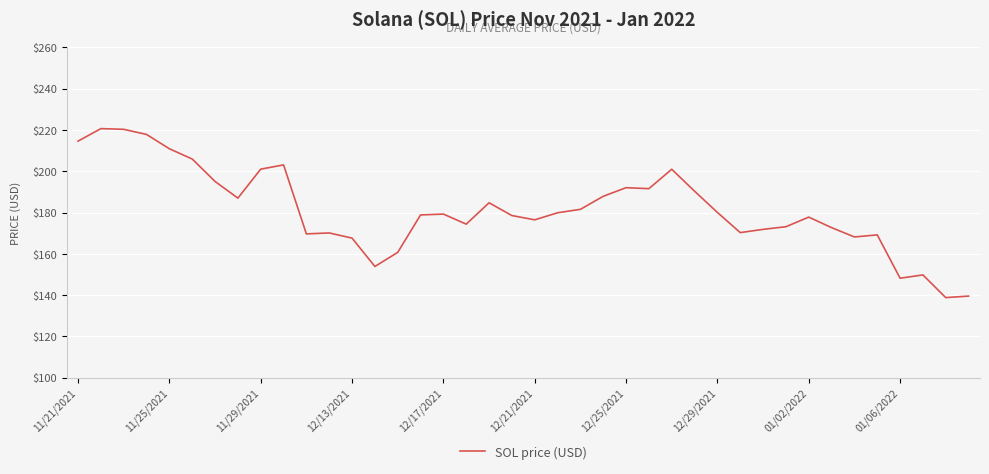

What is the difference between the maximum and minimum values?

81.8